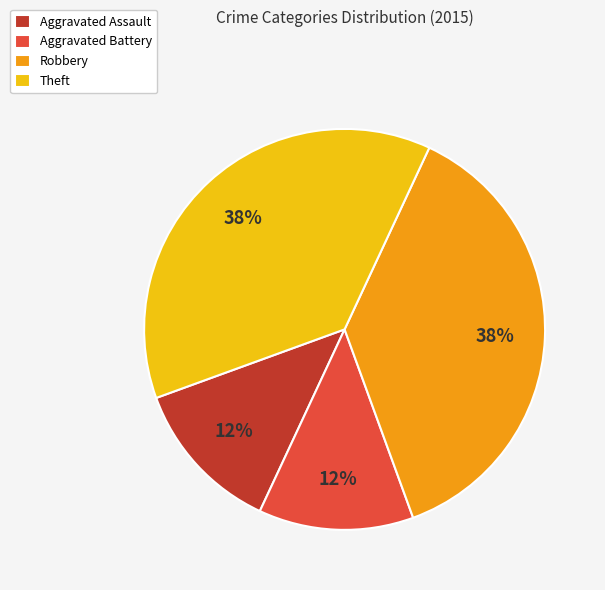

How many segments does this pie chart have?

4